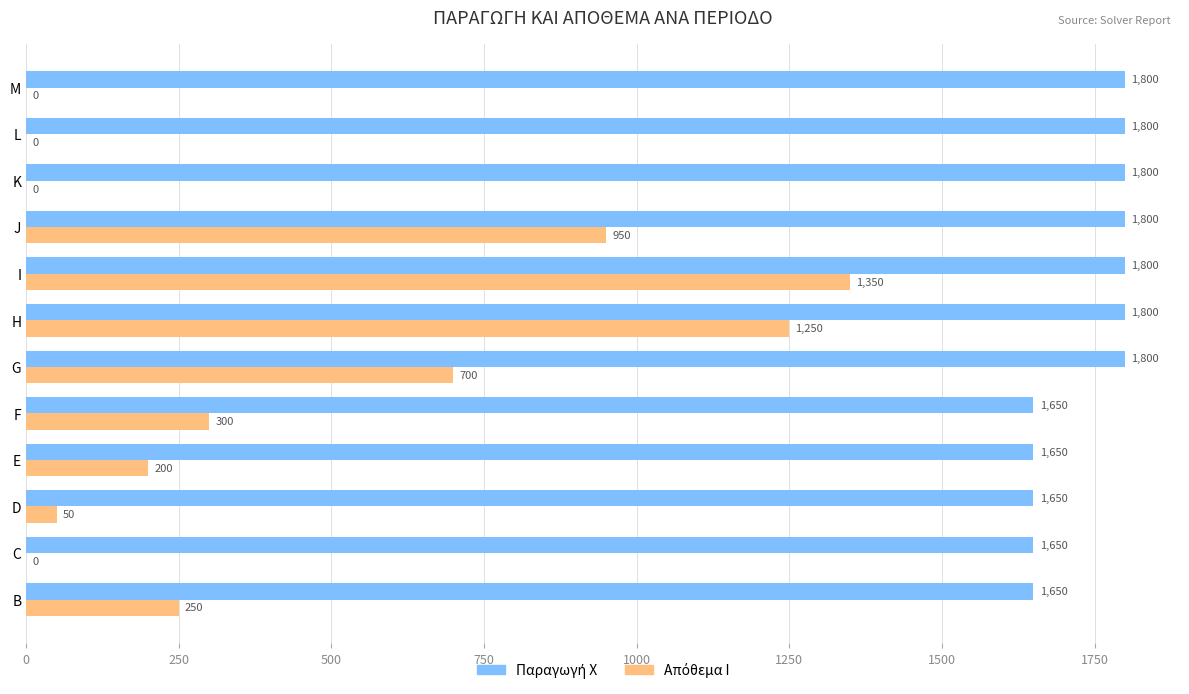

How many data points does each series have?

12